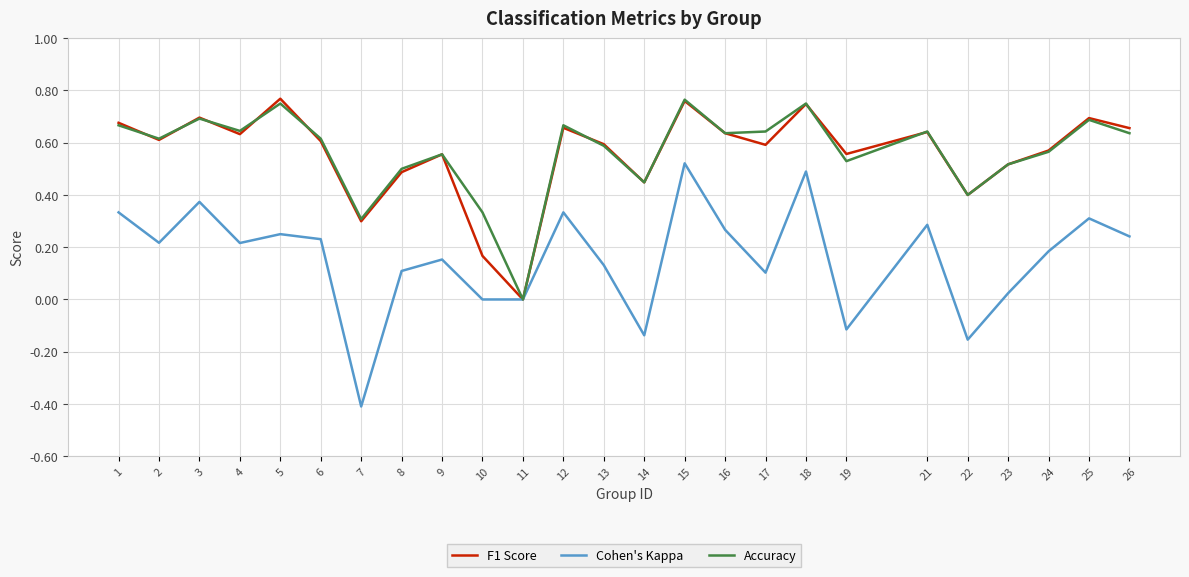

Is the value of Cohen's Kappa at 12 greater than the value of F1 Score at 10?

Yes